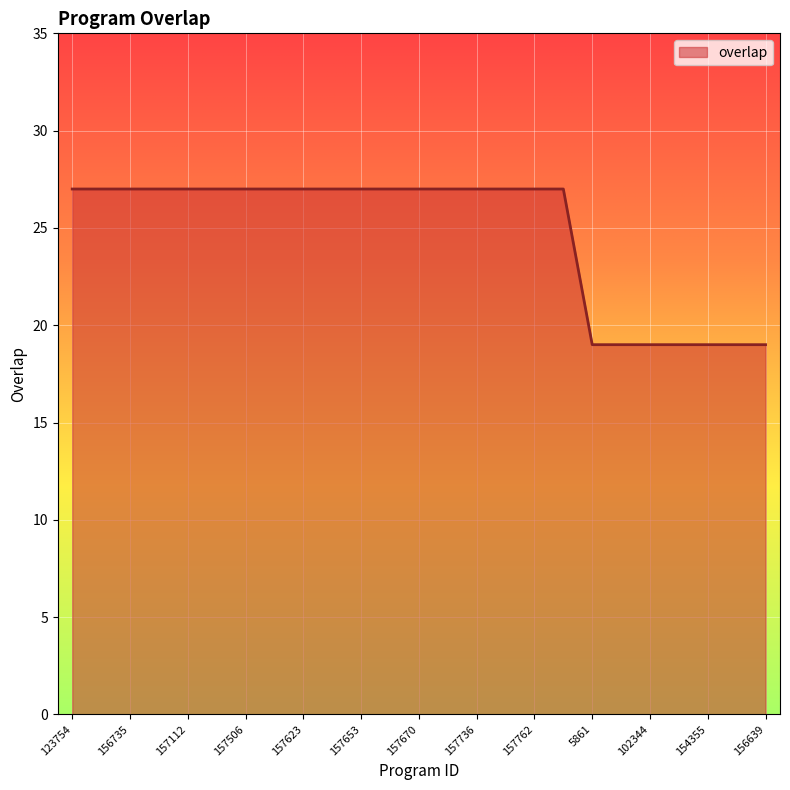

What is the difference between the maximum and minimum values?

8